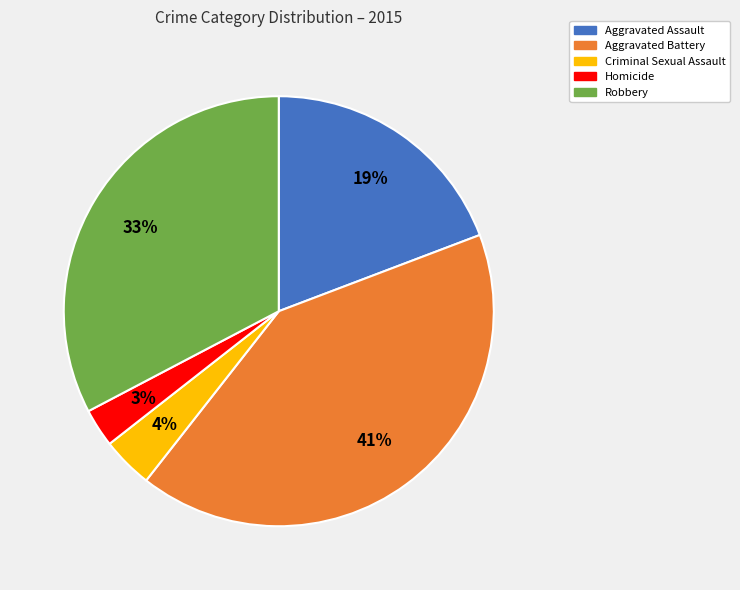

To the nearest percent, what is the average slice percentage?

20%